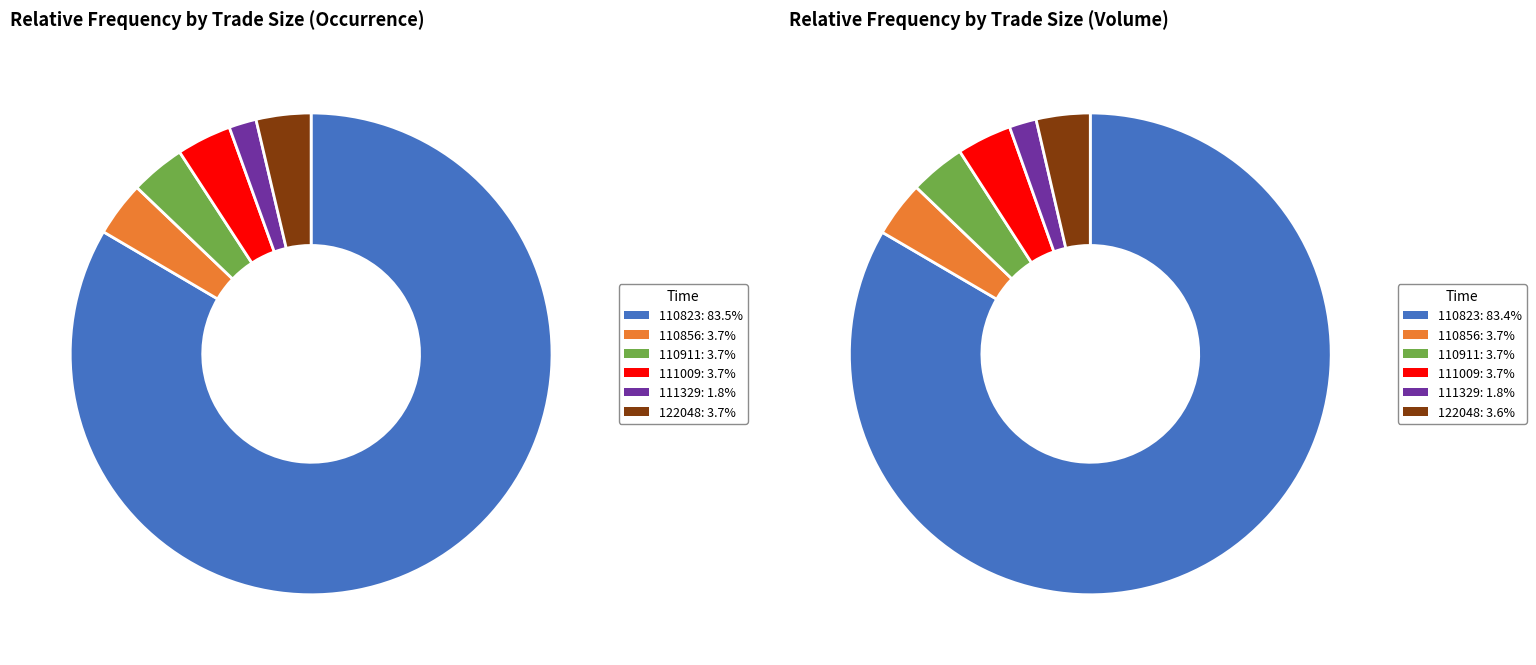

Between 110856 and 122048, which is larger?

110856